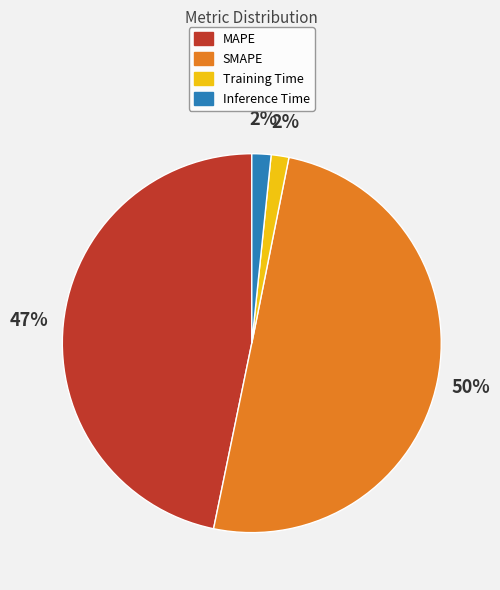

What percentage is the Training Time slice, to the nearest percent?

2%